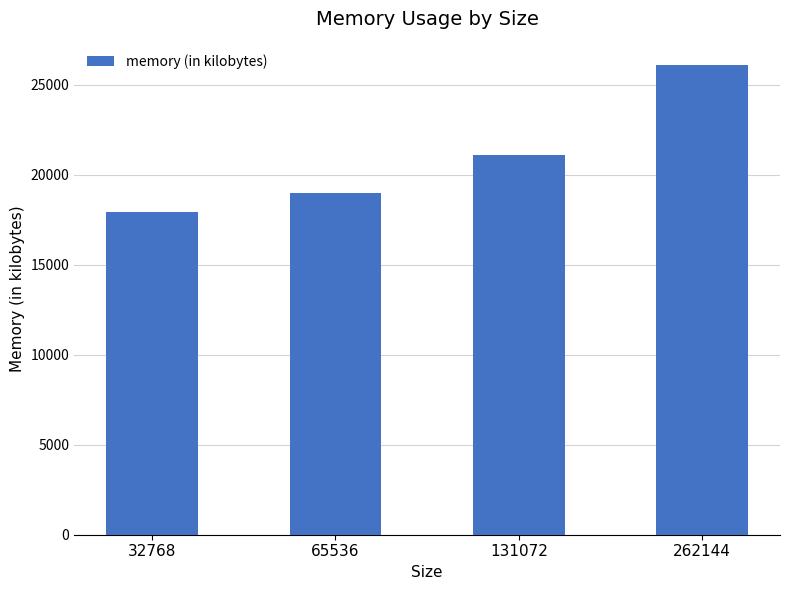

List the labels in order of value, largest first.

262144, 131072, 65536, 32768